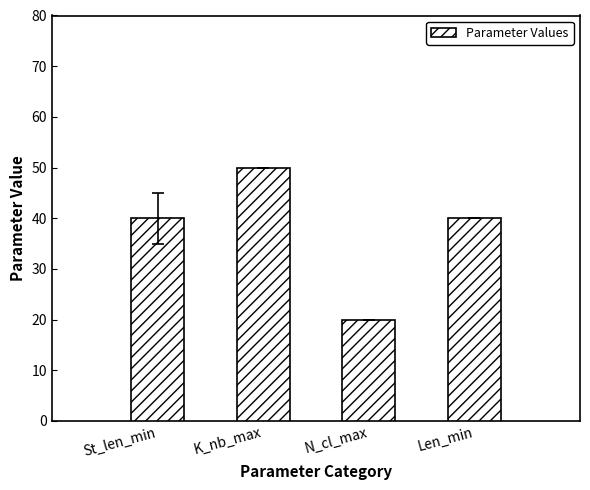

What is the maximum value shown in the chart?

50